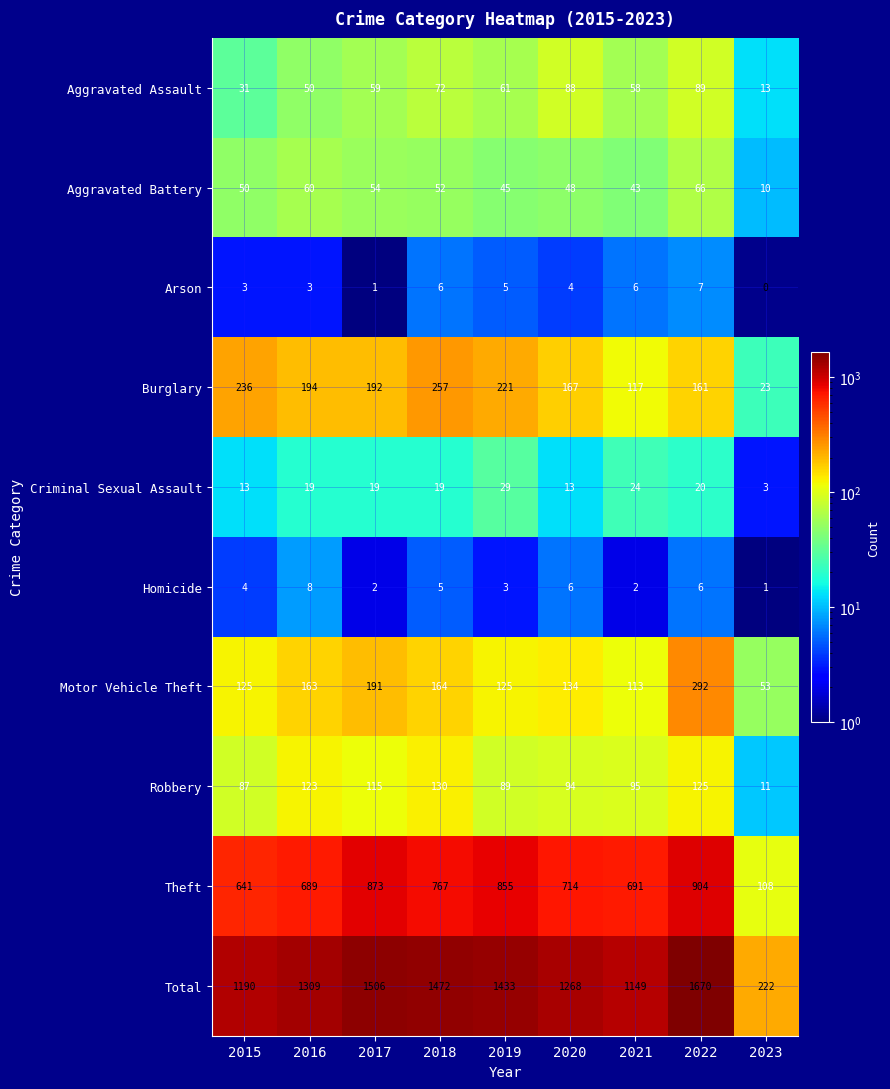

Which series has the largest range (max minus min)?

Total